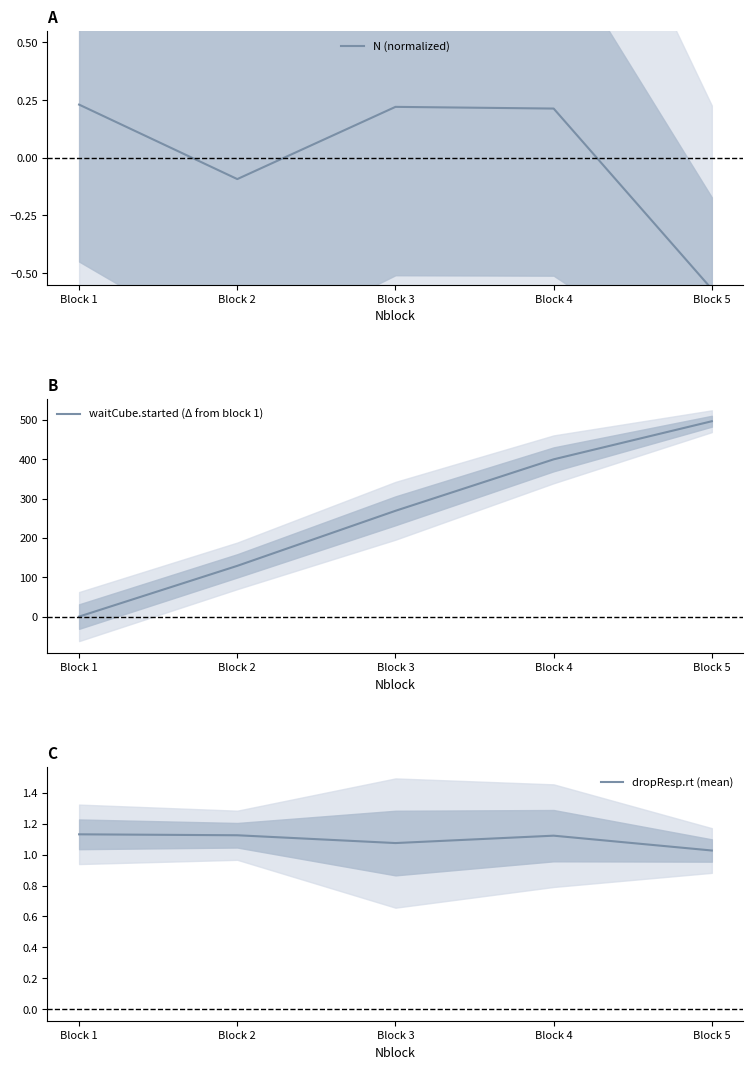

Is it true that dropResp.rt (mean) equals 1.0 at Block 5?

True